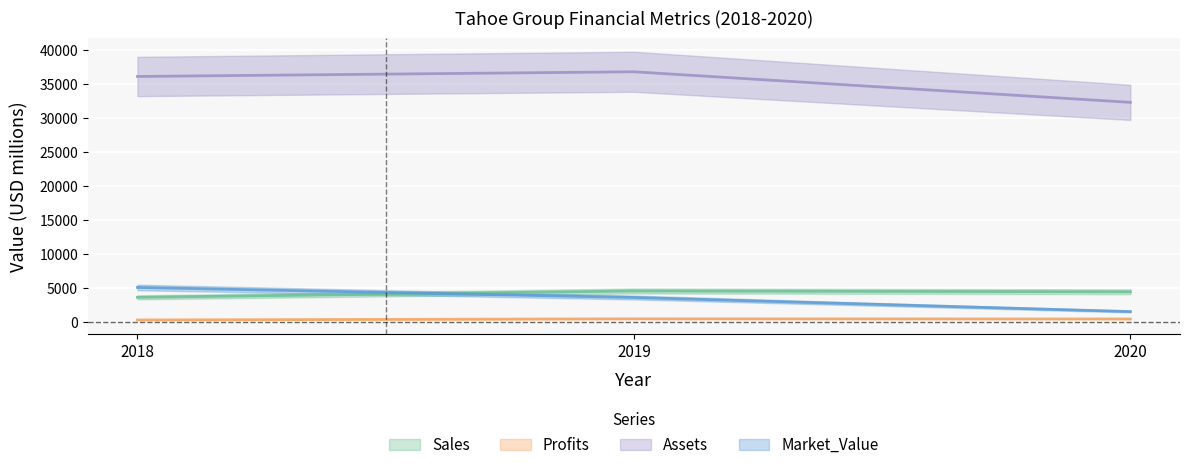

Between 2018 and 2019, which series saw the biggest shift?

Market_Value